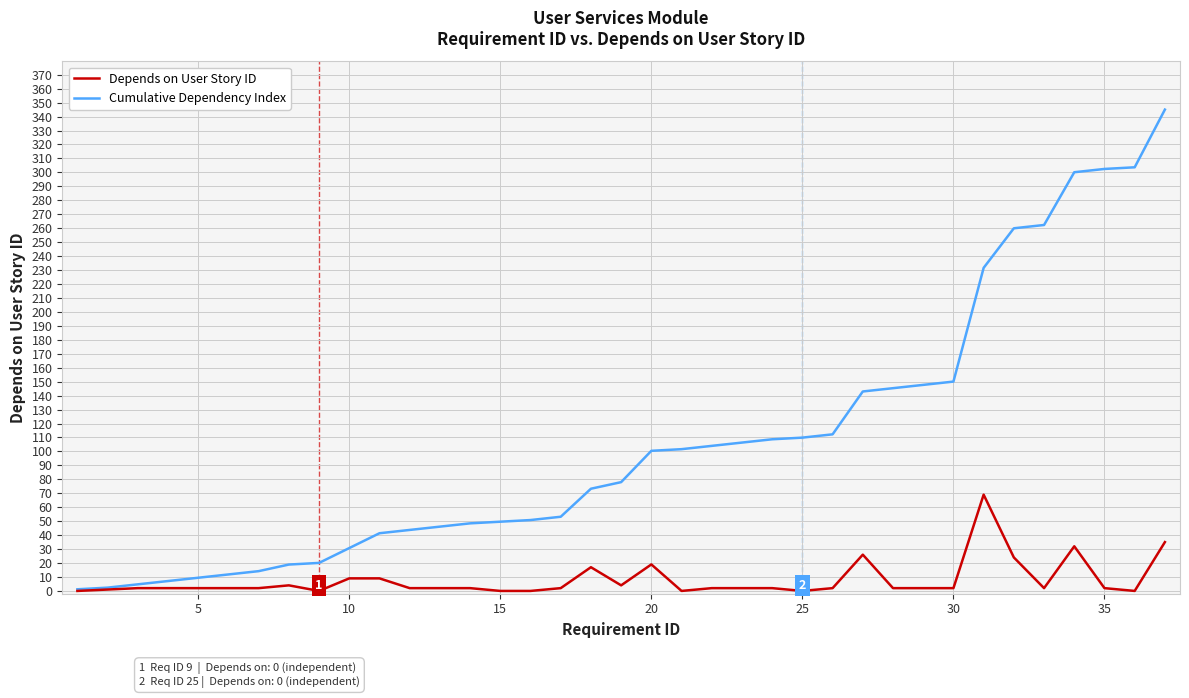

List the series in order of their peak value, lowest first.

Depends on User Story ID, Cumulative Dependency Index